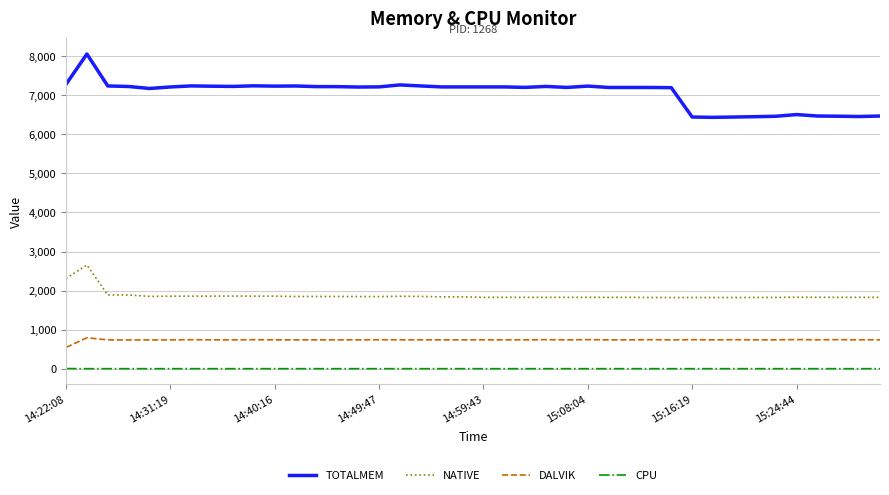

True or false: NATIVE and TOTALMEM cross at least once.

False